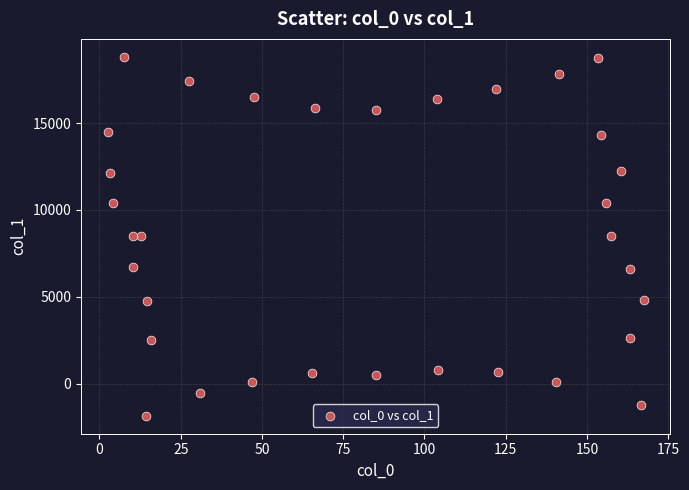

What is the range of X values (max minus min)?

164.8